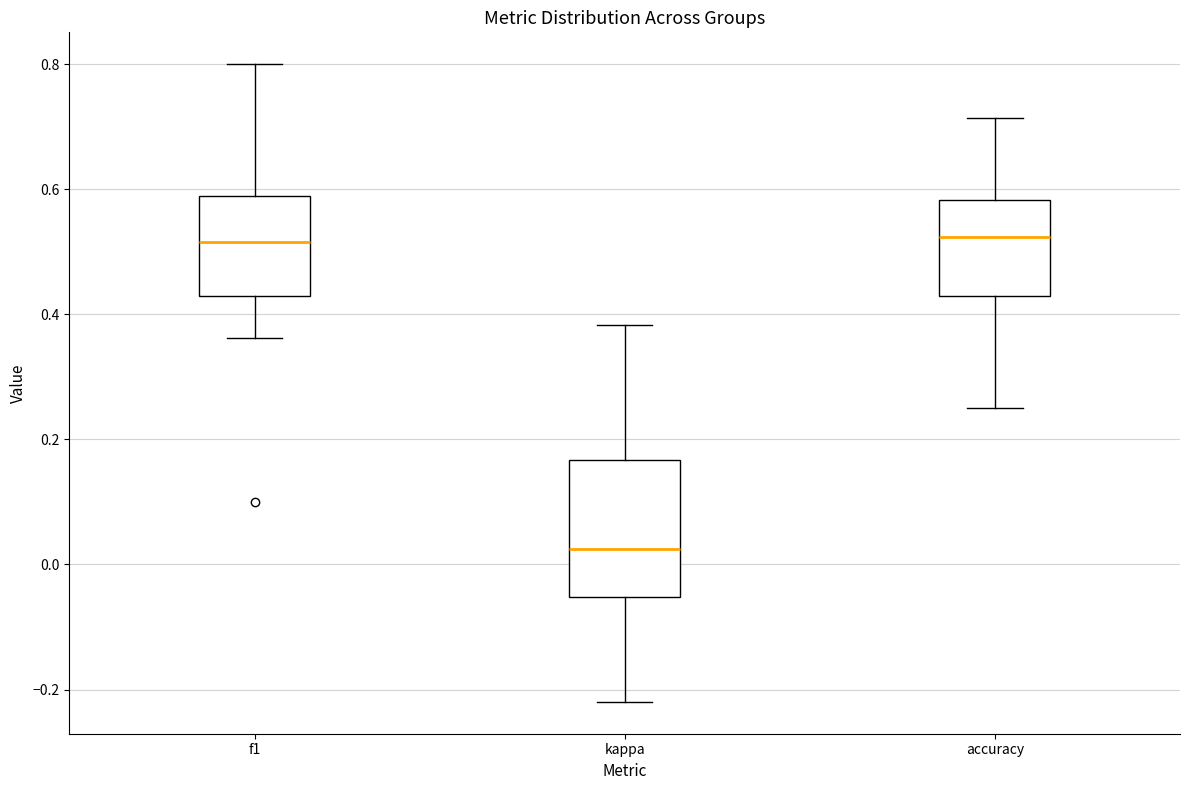

Which box has the lowest median line?

kappa